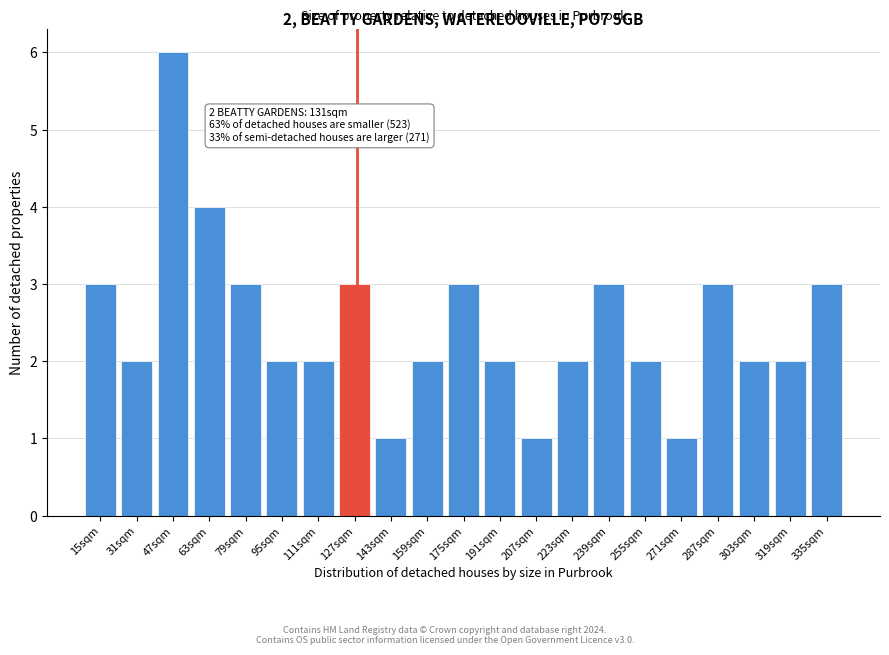

Reading left to right, extract all data points from this chart.

15sqm=3	31sqm=2	47sqm=6	63sqm=4	79sqm=3	95sqm=2	111sqm=2	127sqm=3	143sqm=1	159sqm=2	175sqm=3	191sqm=2	207sqm=1	223sqm=2	239sqm=3	255sqm=2	271sqm=1	287sqm=3	303sqm=2	319sqm=2	335sqm=3